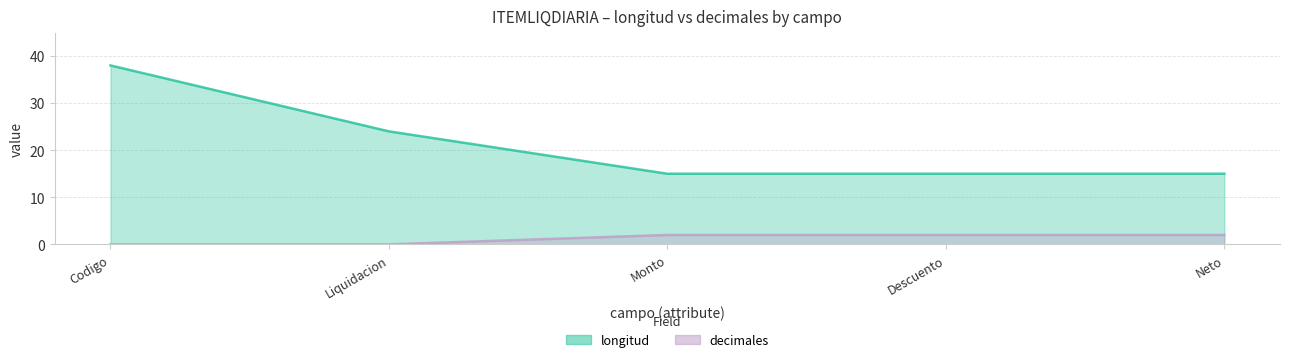

What is the difference between the second highest and minimum values in the decimales series?

2